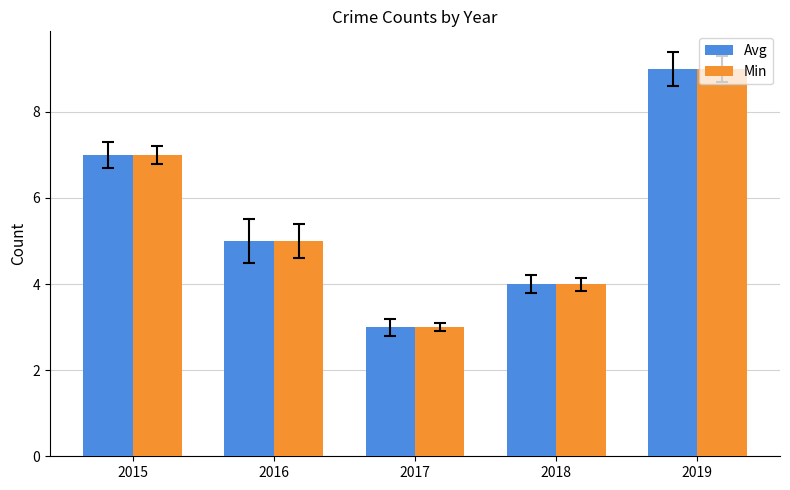

How many groups of bars are there?

5